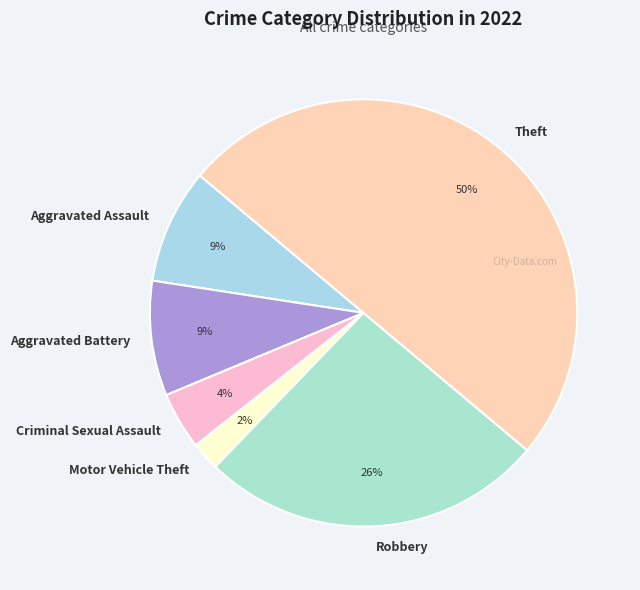

True or false: Robbery accounts for 26% of the total.

True